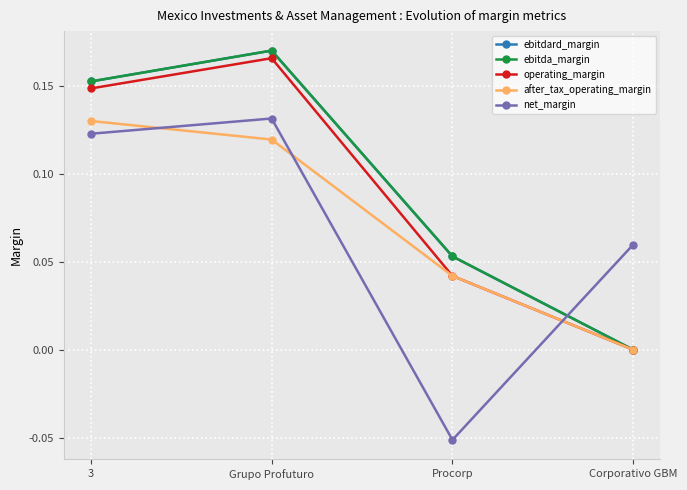

Is this an area chart (filled region under the line)?

No